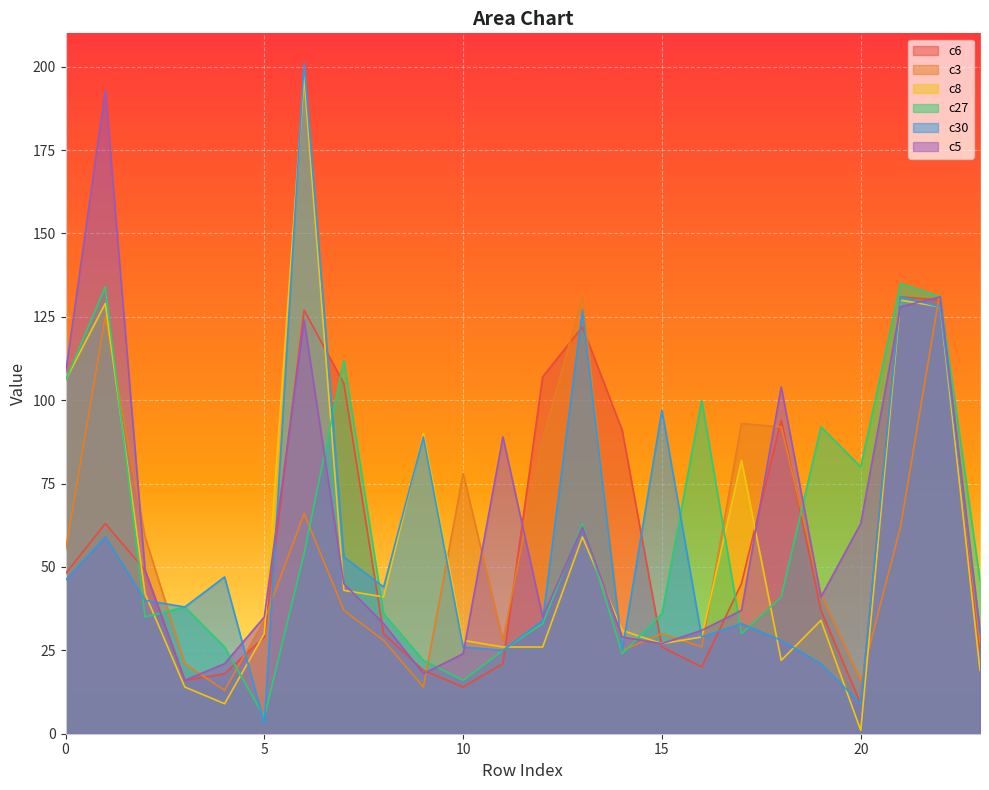

What is the total value across all series at 8?

212